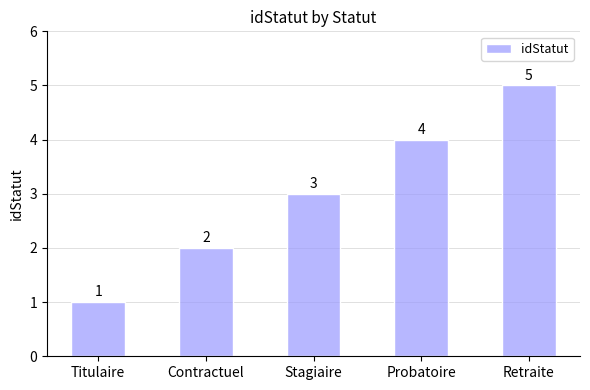

What is the greatest value displayed?

5